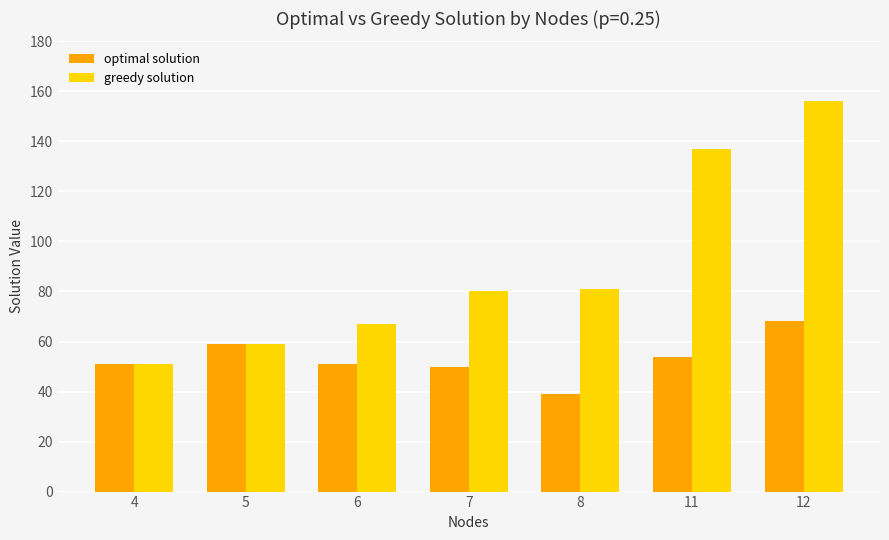

What is the value of the optimal solution bar at the 1st from the left?

51